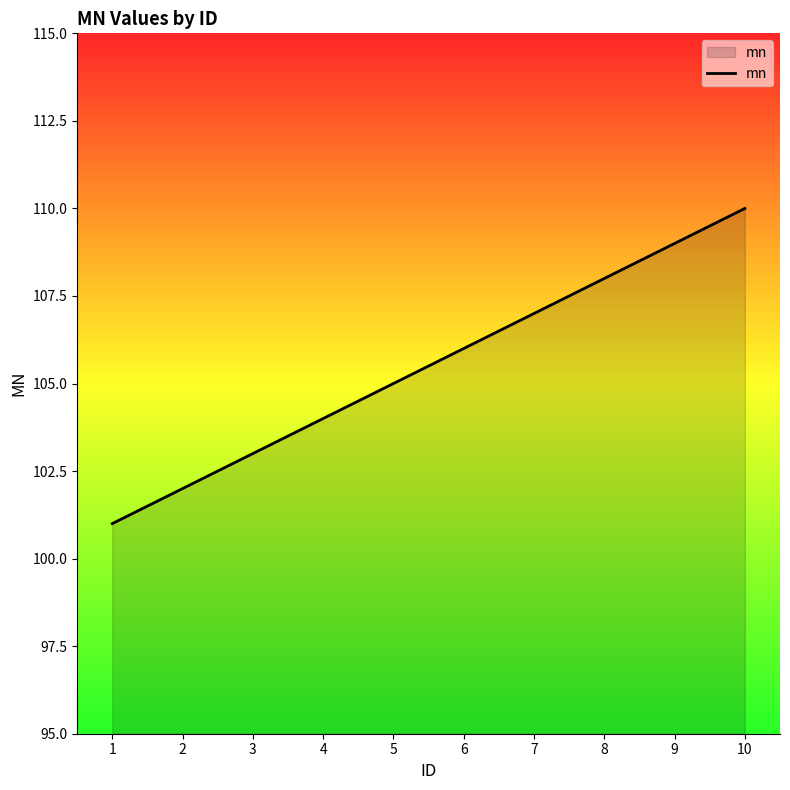

Rank the categories by value from highest to lowest.

10, 9, 8, 7, 6, 5, 4, 3, 2, 1